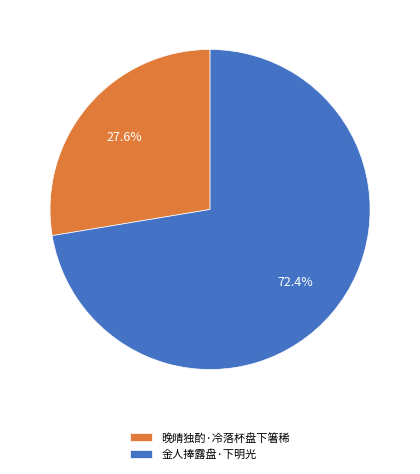

To the nearest percent, what percentage of the pie is 晚晴独酌·冷落杯盘下箸稀?

28%